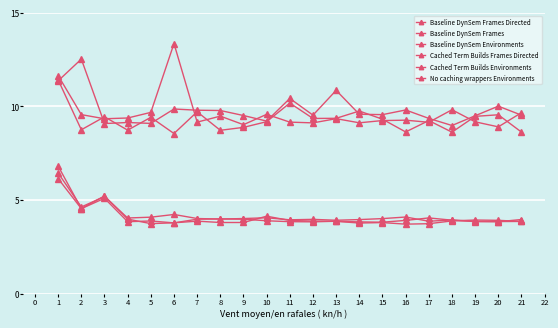

After their last crossing, which series has the higher values: Cached Term Builds Frames Directed or Baseline DynSem Frames Directed?

Cached Term Builds Frames Directed